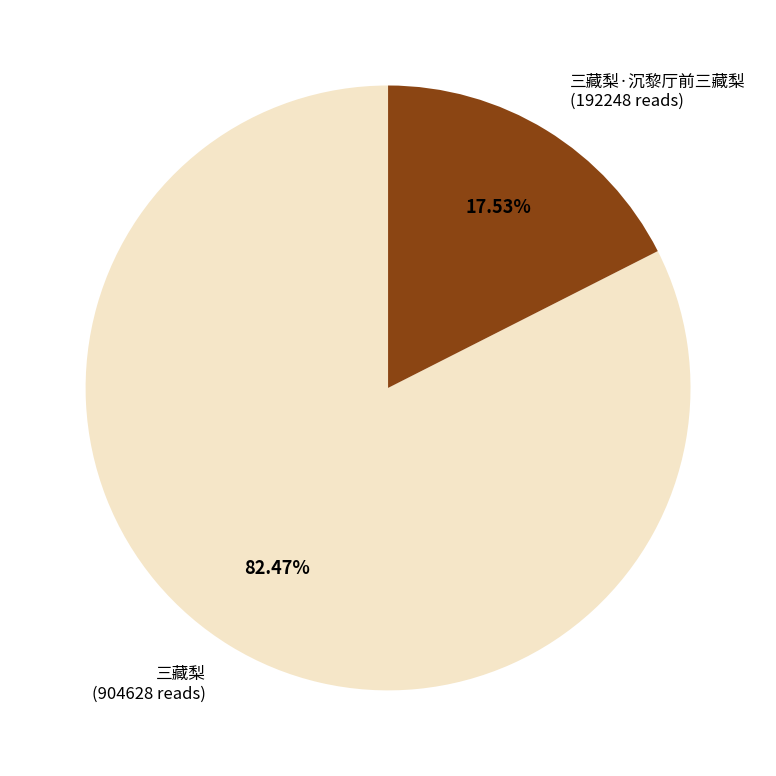

To the nearest percent, what is the average slice percentage?

50%